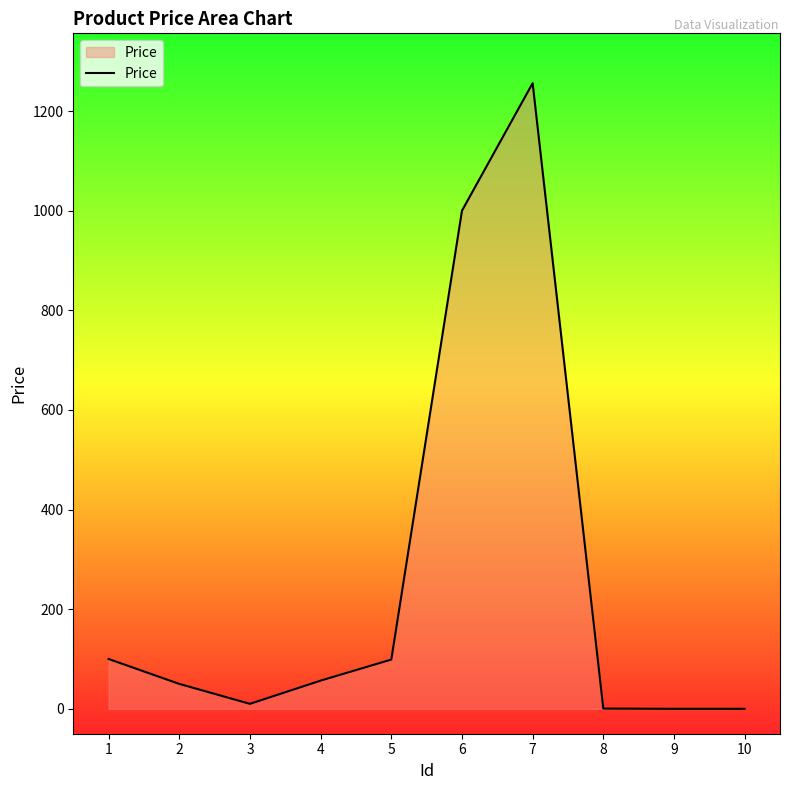

Is it true that the value at 4 is 56.6?

True